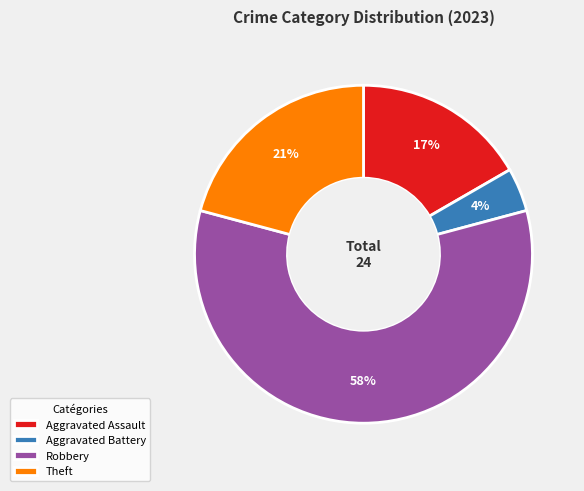

What is the majority slice?

Robbery